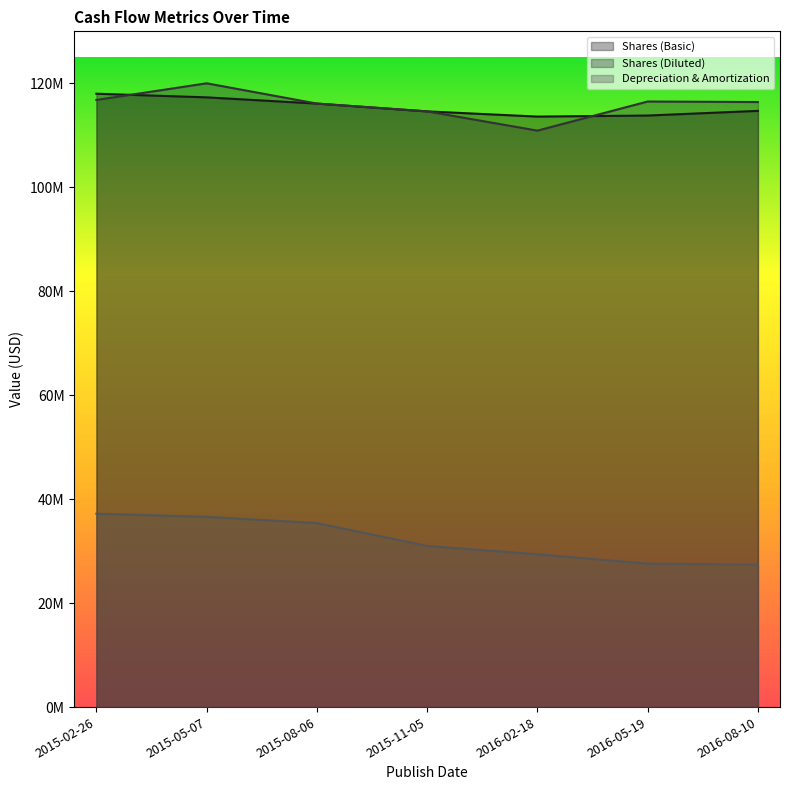

At which category is the sum across all series the highest?

2015-05-07